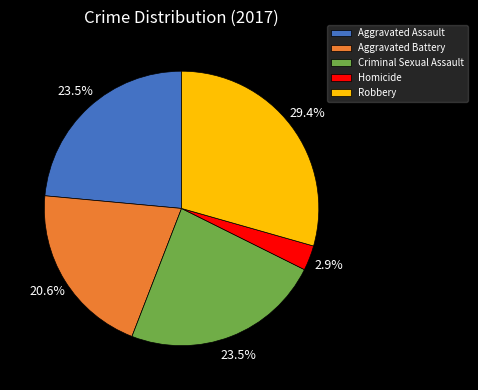

What is the ratio of the value at Aggravated Assault to the value at Criminal Sexual Assault?

1.0